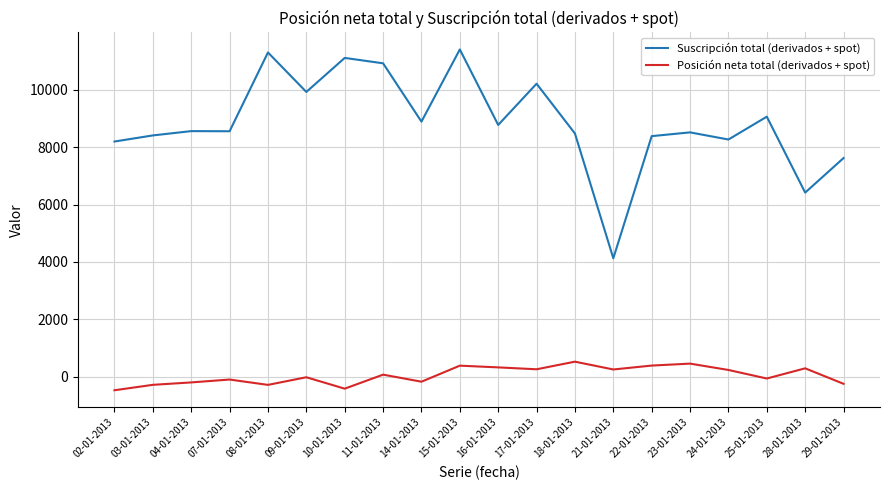

True or false: Posición neta total (derivados + spot) and Suscripción total (derivados + spot) cross at least once.

False